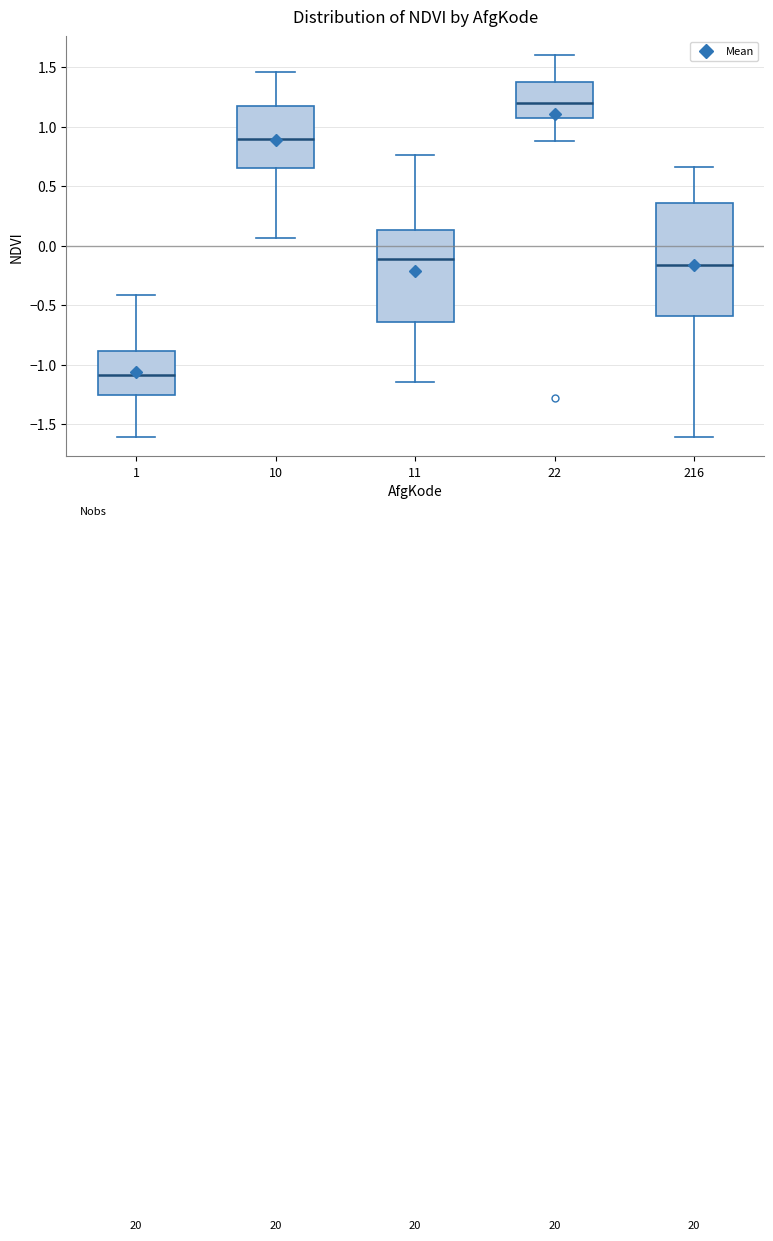

Which box has the highest median line?

22